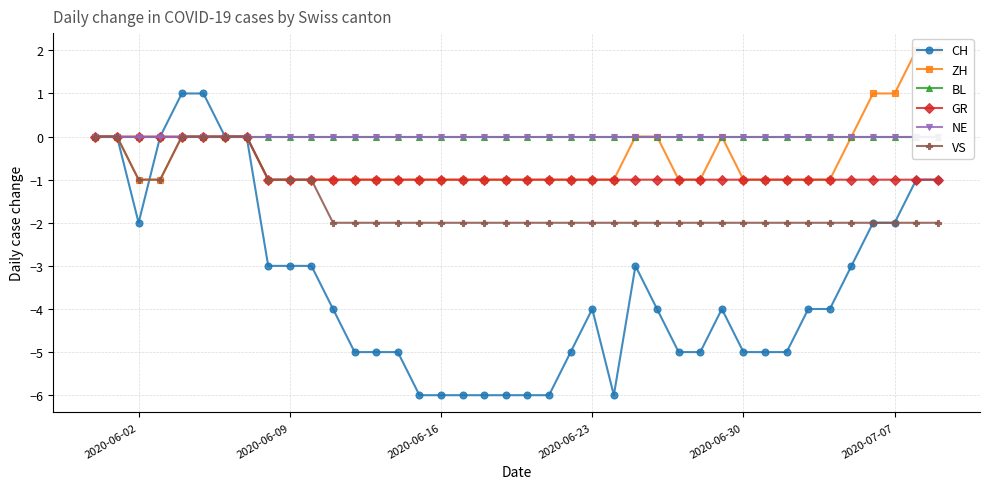

Is it true that VS equals -2 at 2020-07-07?

True